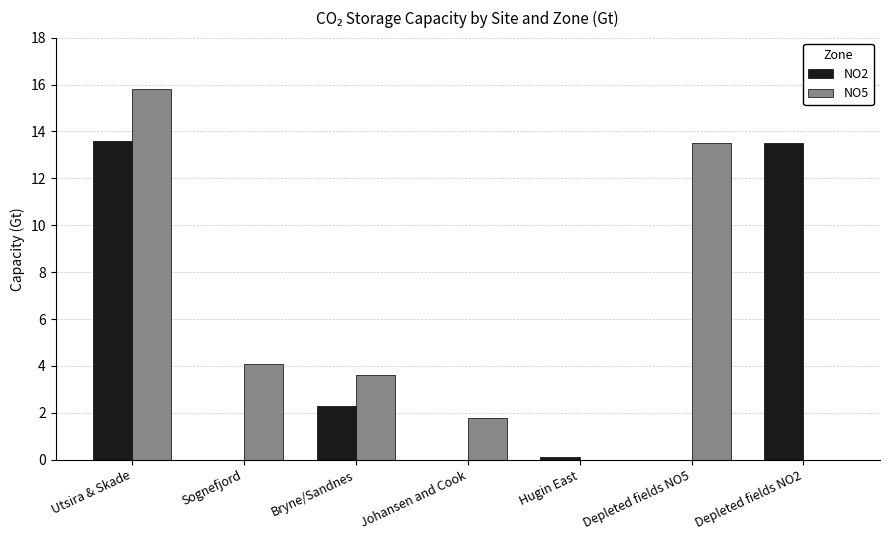

Reading left to right, transcribe all the data shown in this chart.

NO2: 13.6	0.0	2.3	0.0	0.1	0.0	13.5
NO5: 15.8	4.1	3.6	1.8	0.0	13.5	0.0